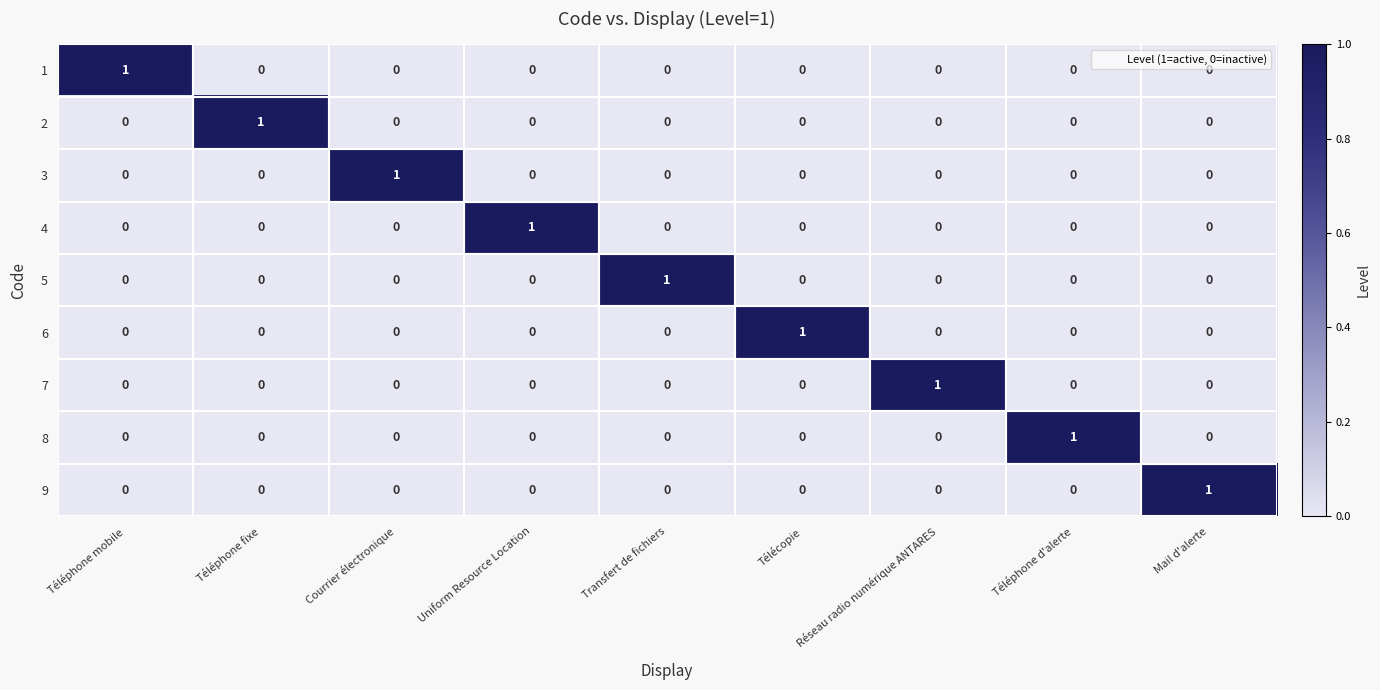

Is it true that 7 equals 0 at Transfert de fichiers?

True